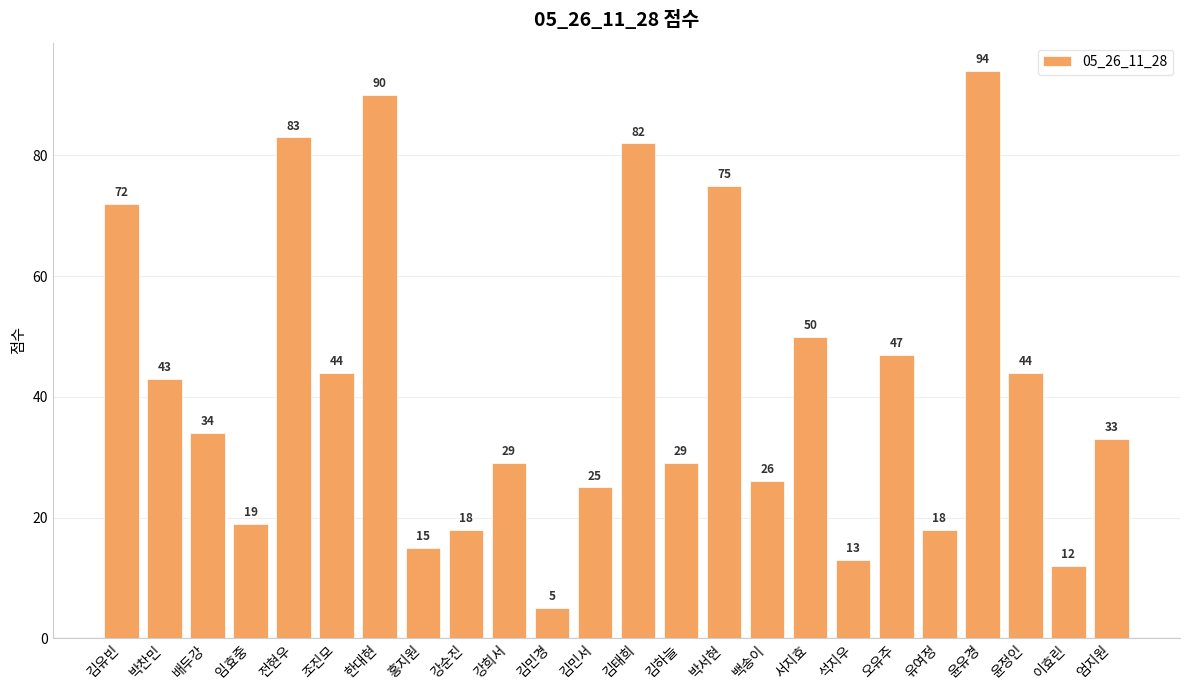

What is the label of the 20th bar from the right?

전현우